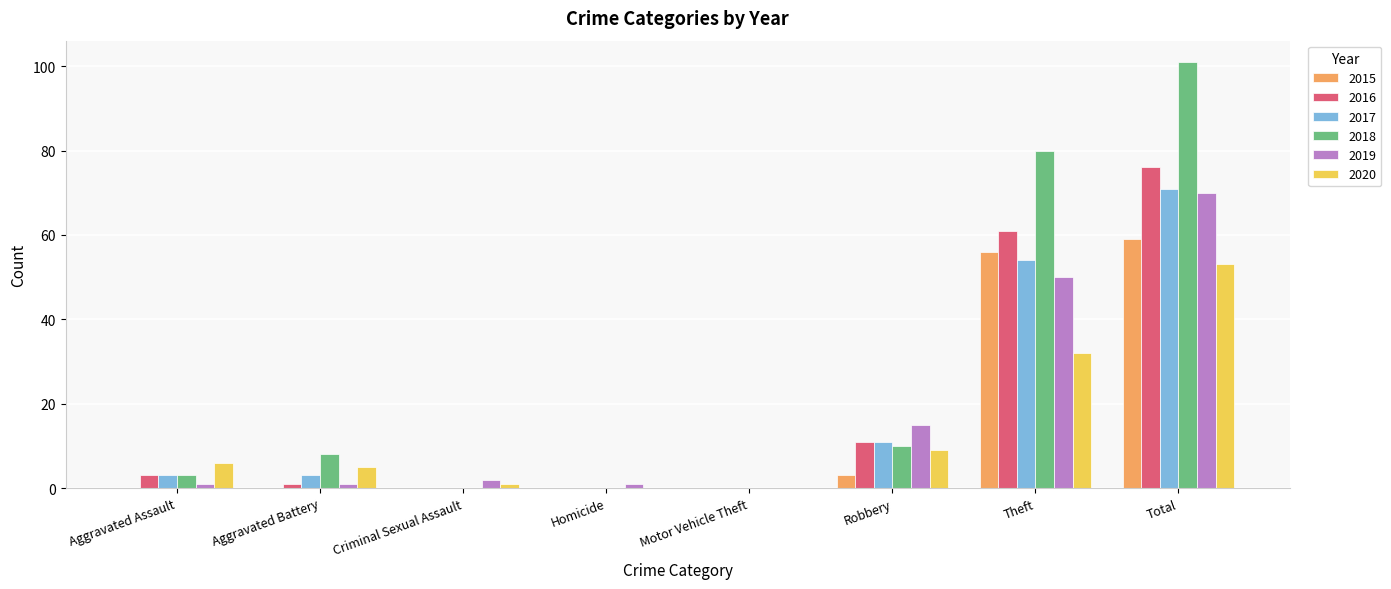

Are the bars horizontal?

No